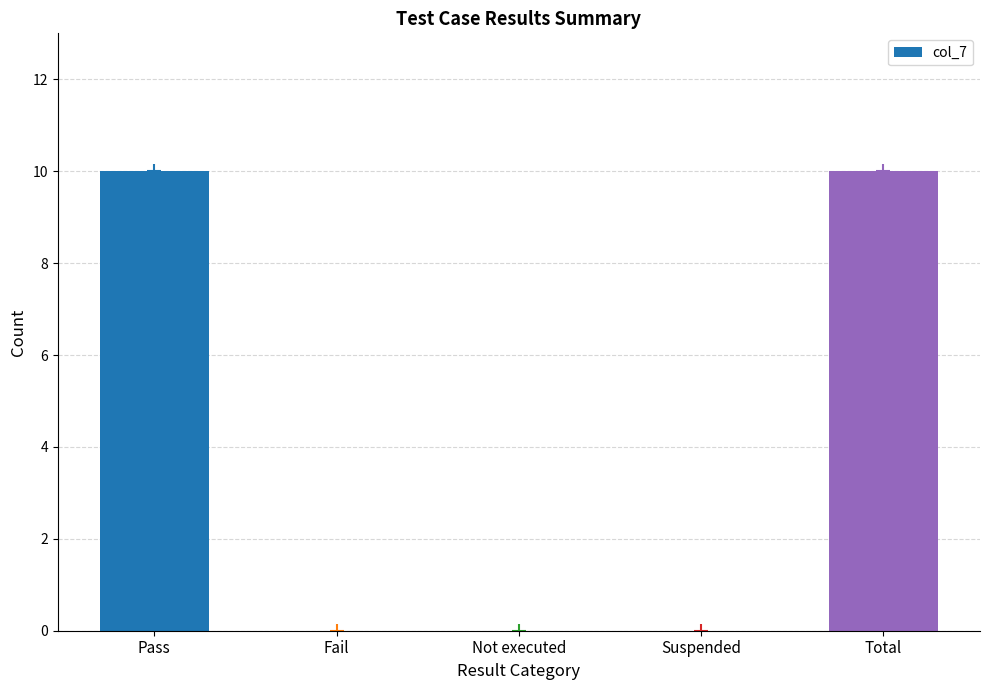

Reading right to left, what are all the values shown in this chart?

Total=10	Suspended=0	Not executed=0	Fail=0	Pass=10